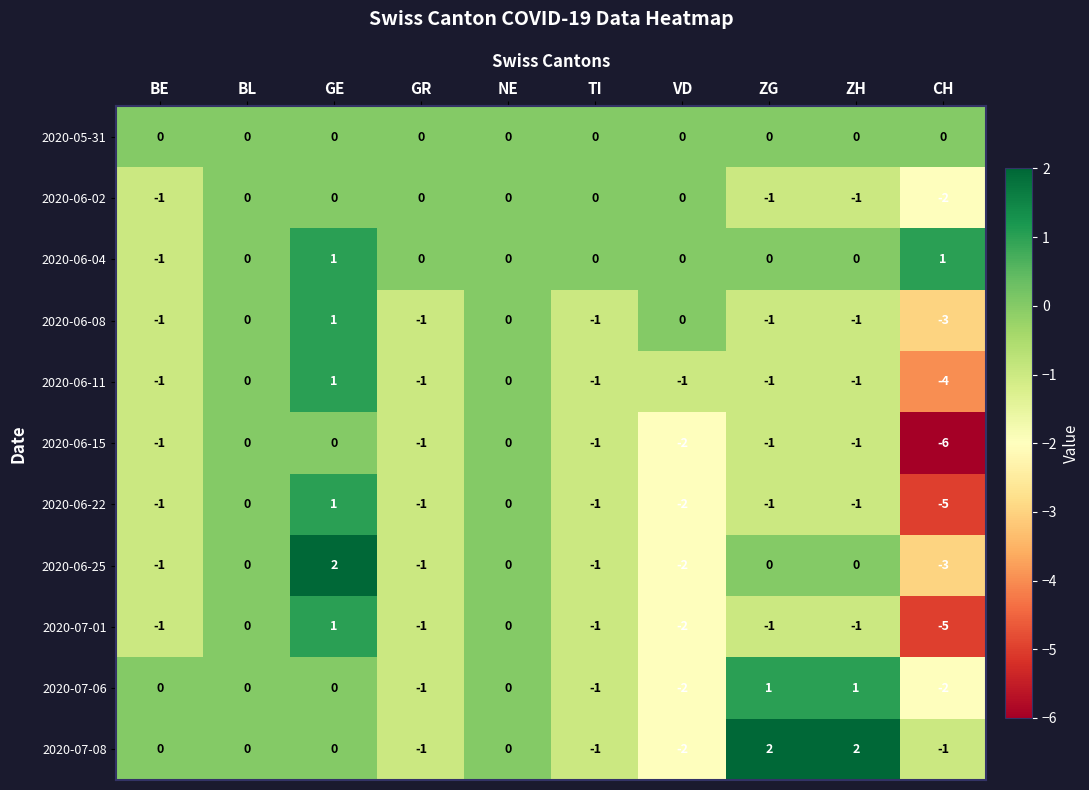

At how many categories does at least one series exceed -3?

10